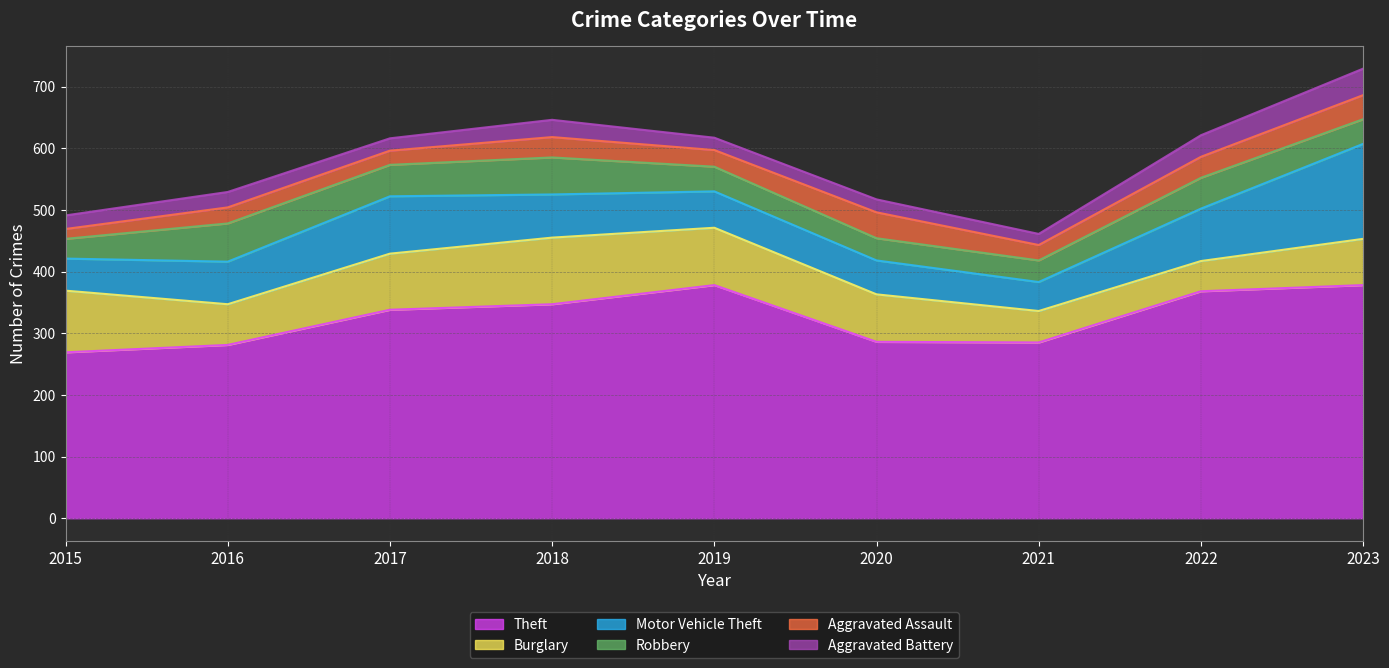

What is the difference between the maximum and minimum values in the Motor Vehicle Theft series?

107